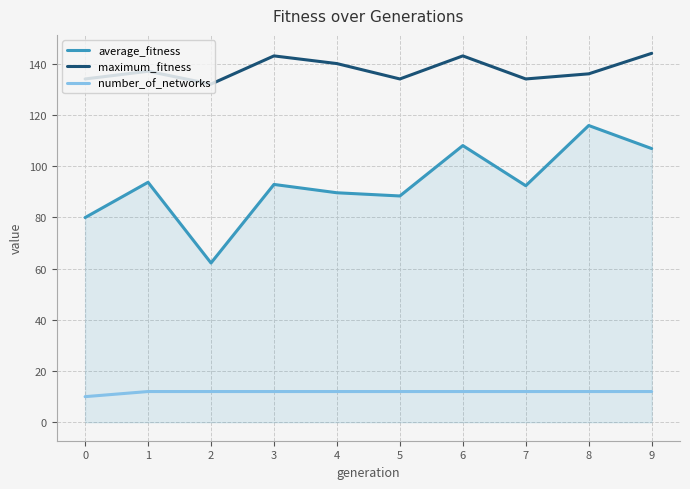

Rank the series at 6 from lowest to highest value.

number_of_networks, average_fitness, maximum_fitness